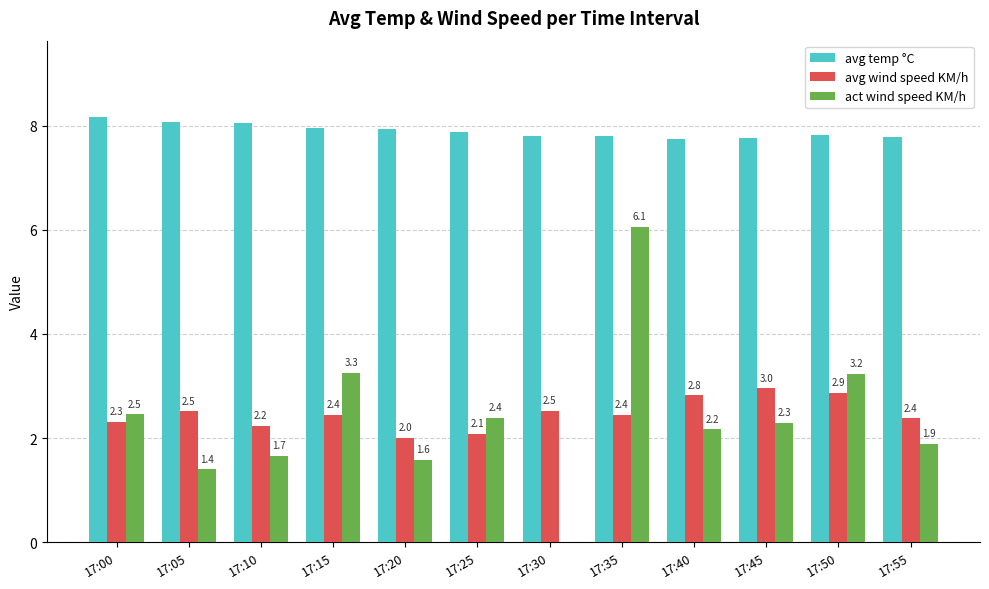

Between 17:05 and 17:55, which series saw the biggest shift?

act wind speed KM/h